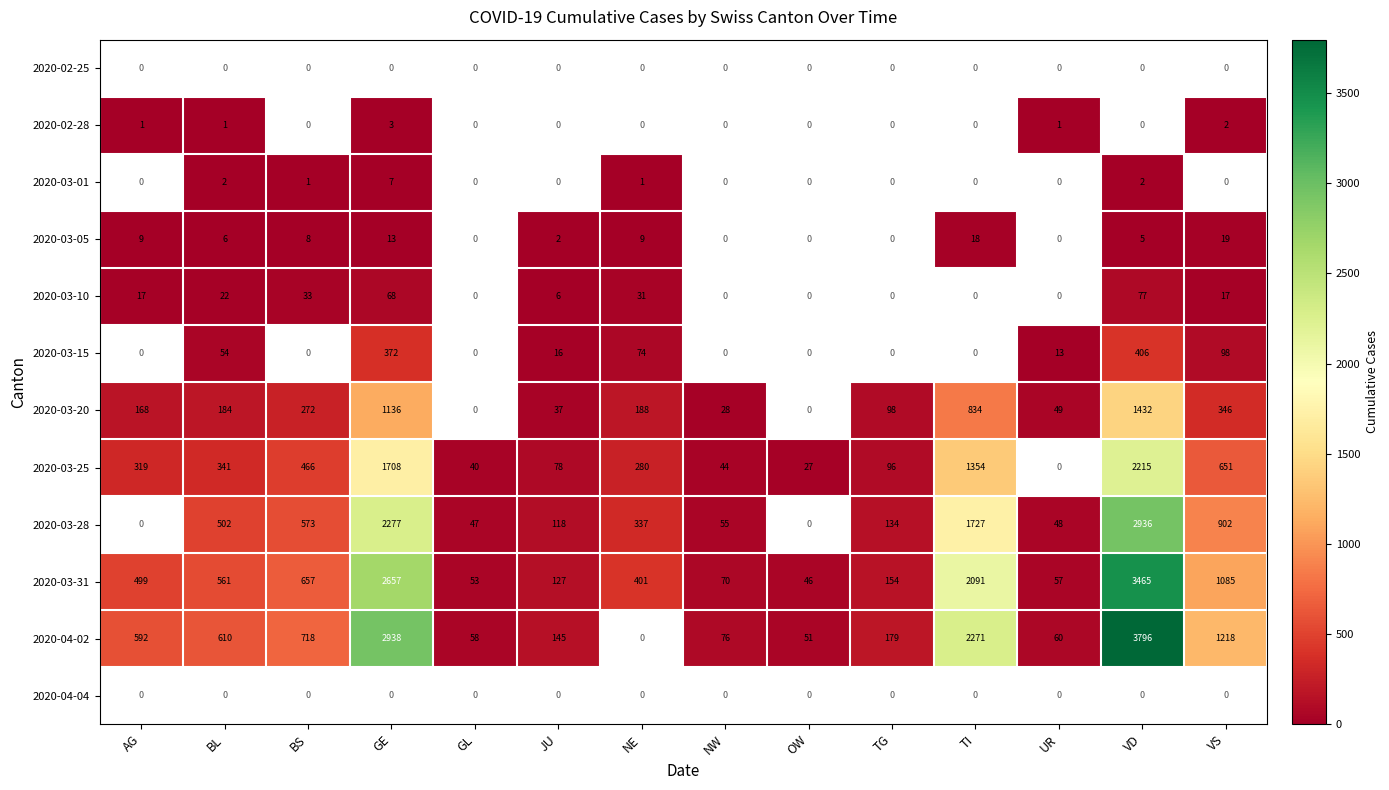

The 2020-04-02 series shows 1223.3 at BS. True or false?

False